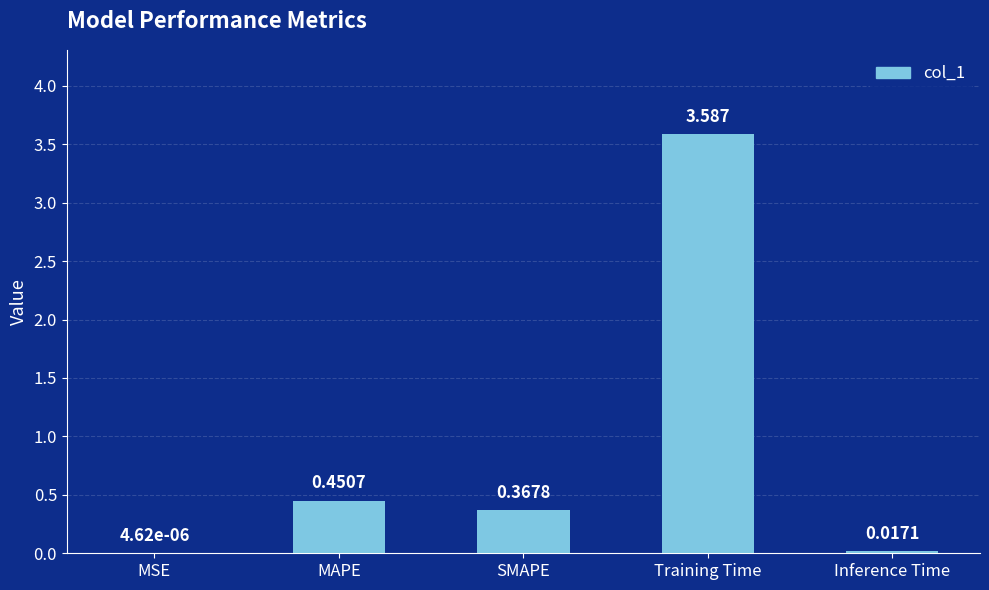

What is the maximum value shown in the chart?

3.6